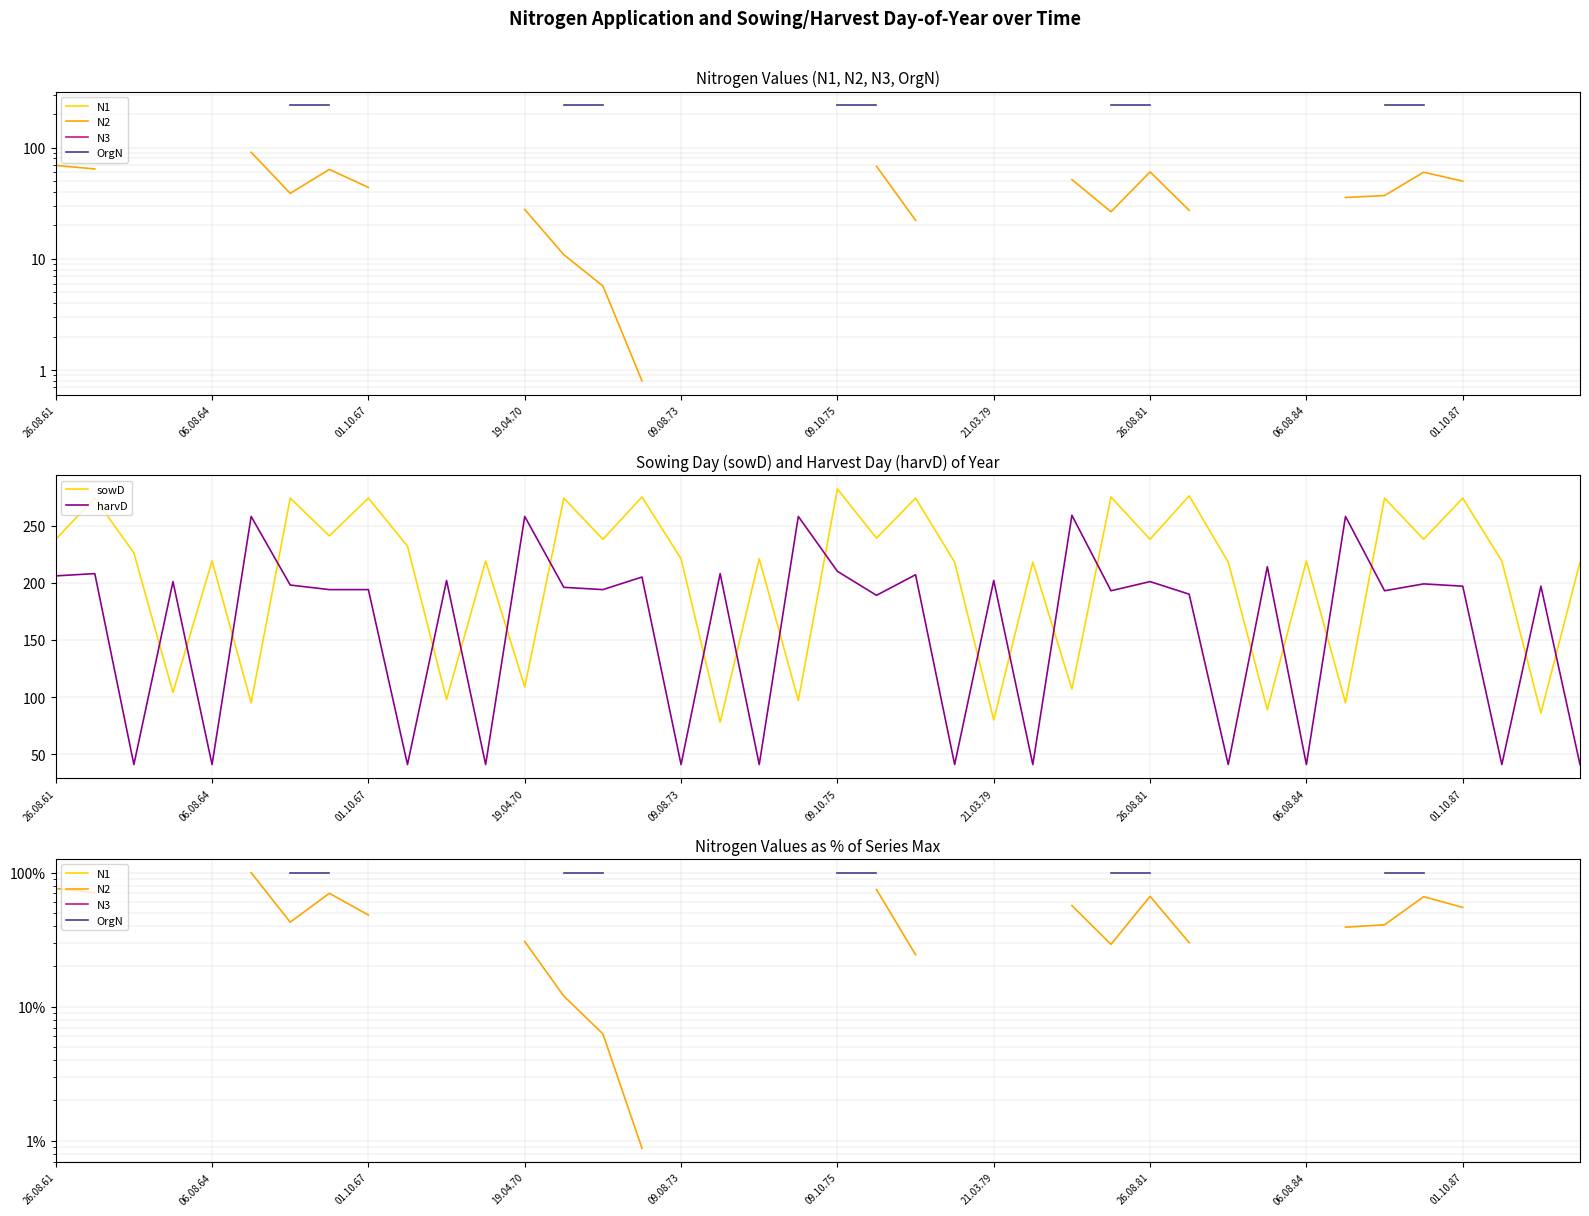

The harvD series shows 178 at 19.04.70. True or false?

False